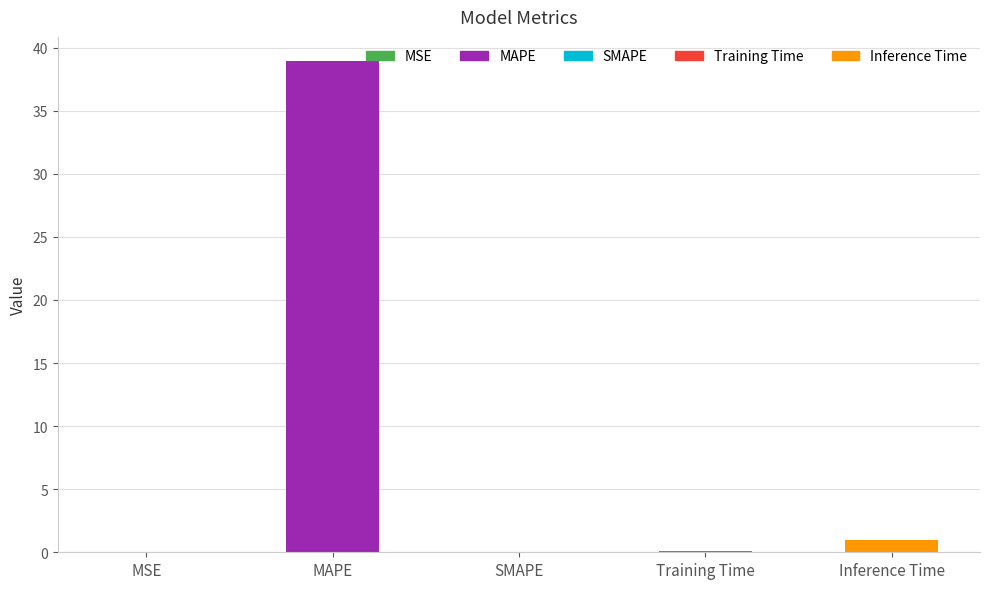

Count the number of data series in this chart.

1